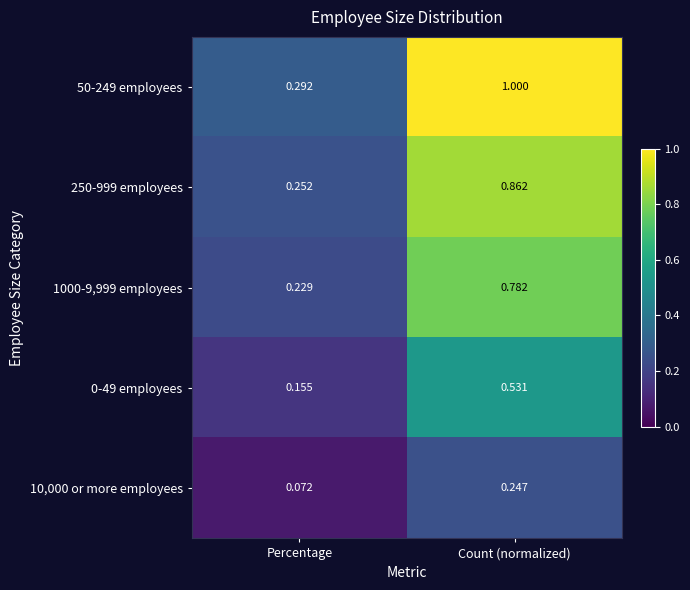

At which label is 10,000 or more employees closest to 0?

Percentage